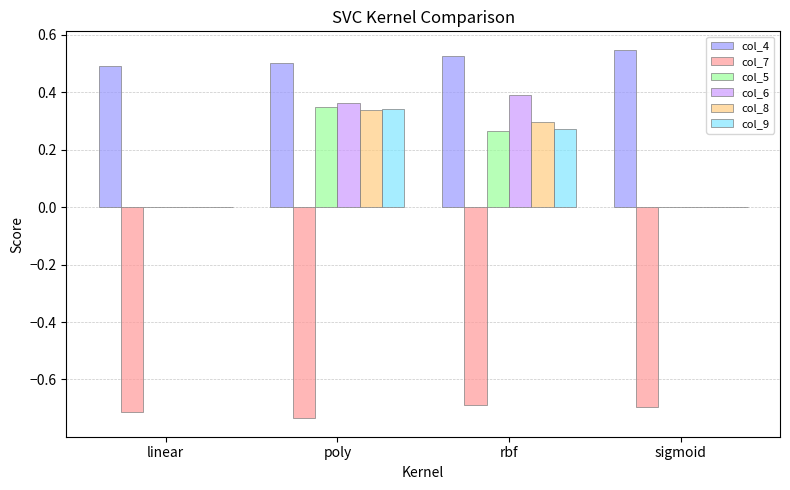

Is it true that col_9 equals 0.0 at linear?

True